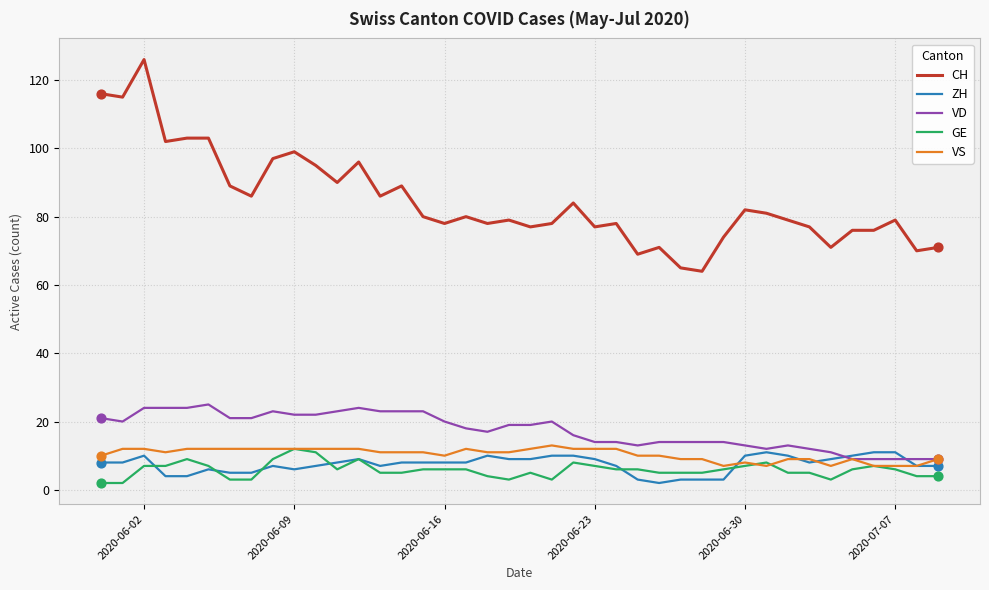

Which series has the largest range (max minus min)?

CH